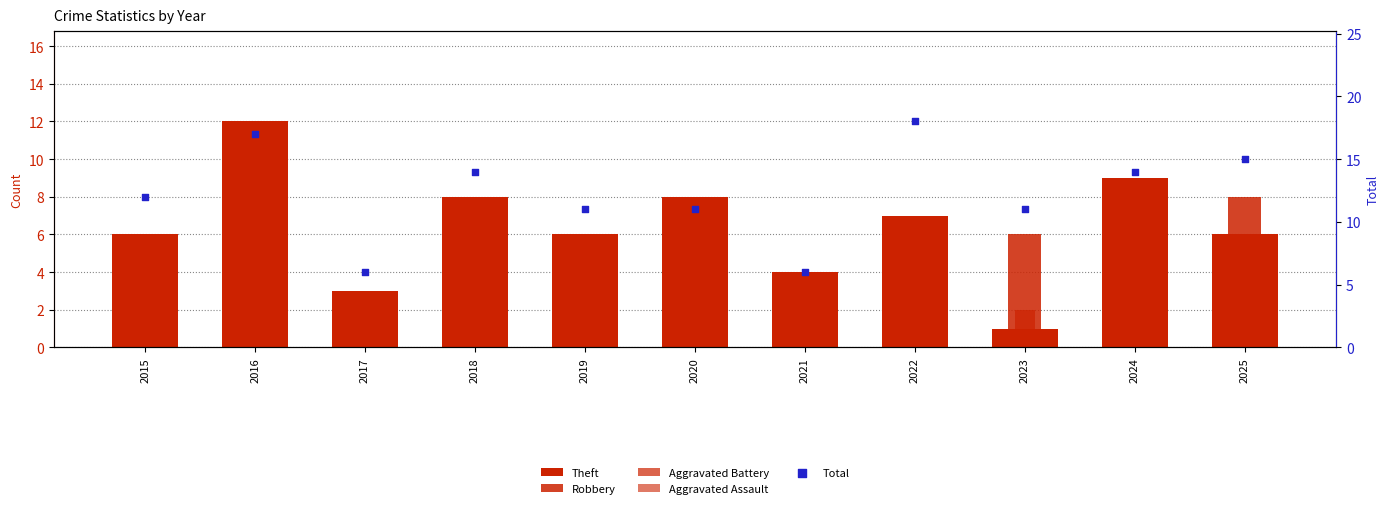

Which series contains the lowest Y value?

Robbery